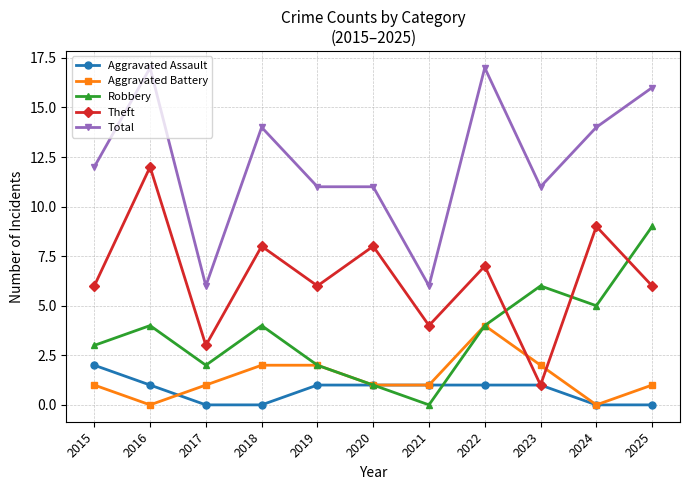

What is the highest value of the Aggravated Assault series?

2